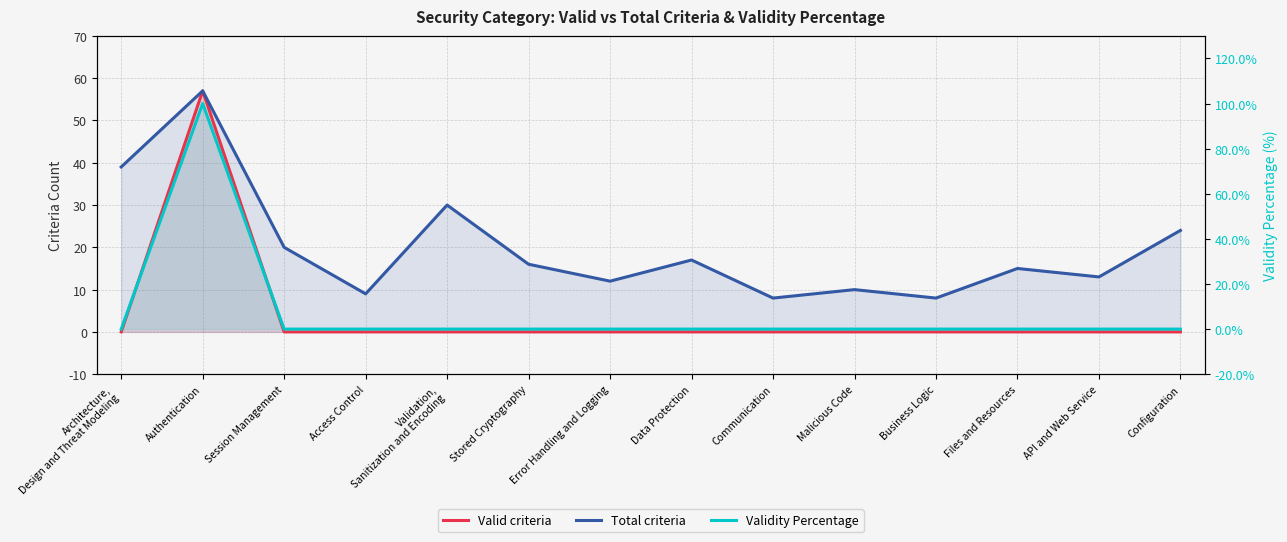

True or false: Validity Percentage and Valid criteria cross at least once.

False